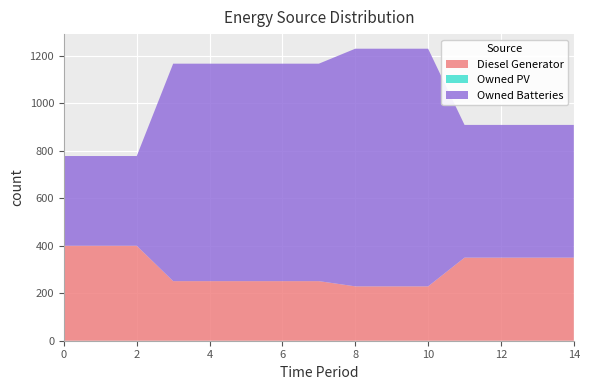

Reading left to right, what are all the values shown in this chart?

Diesel Generator: 400	400	400	251	251	251	251	251	229	229	229	350	350	350	350
Owned PV: 0	0	0	0	0	0	0	0	0	0	0	0	0	0	0
Owned Batteries: 378	378	378	916	916	916	916	916	1001	1001	1001	559	559	559	559